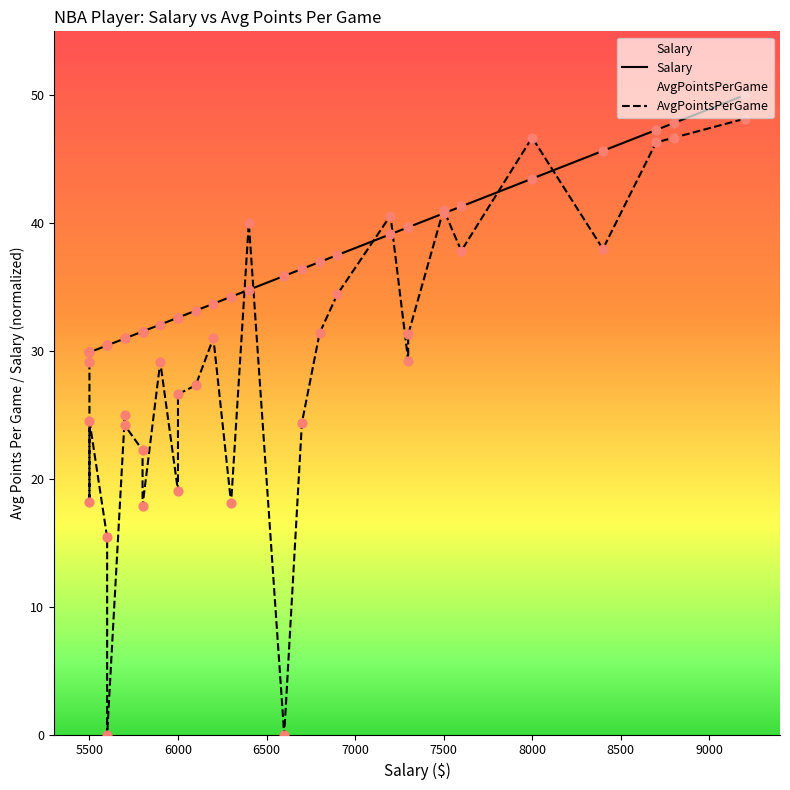

Which series has the largest total across all categories?

Salary